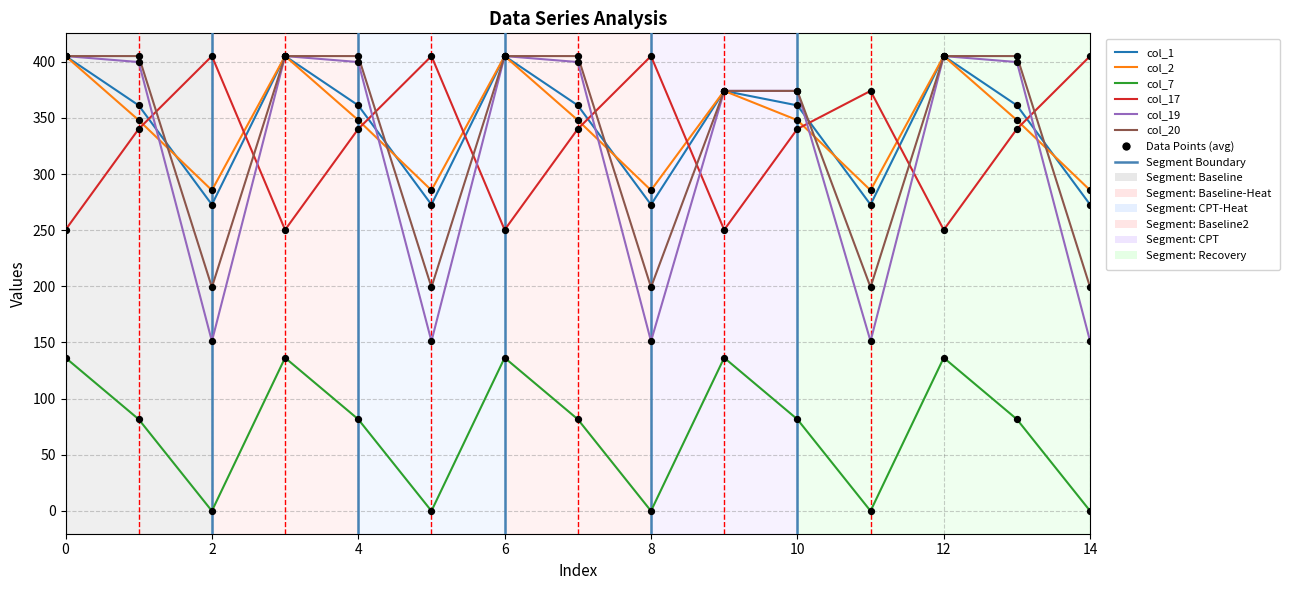

How many times do col_17 and col_19 cross each other?

9